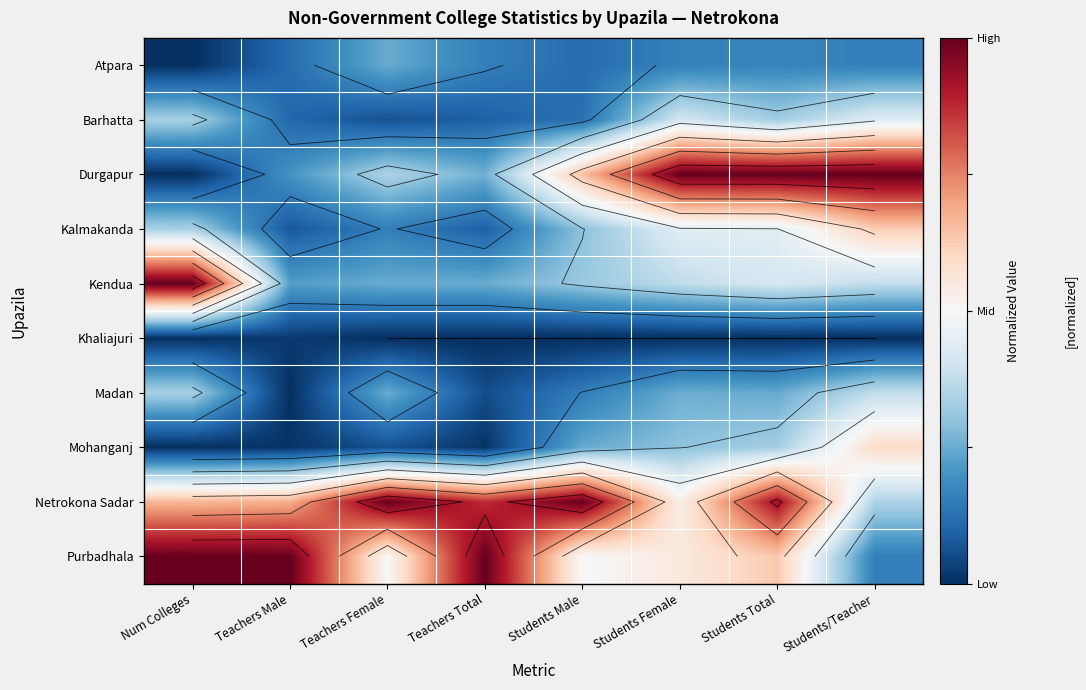

What is the difference between the highest and lowest values at Teachers Total?

1.0